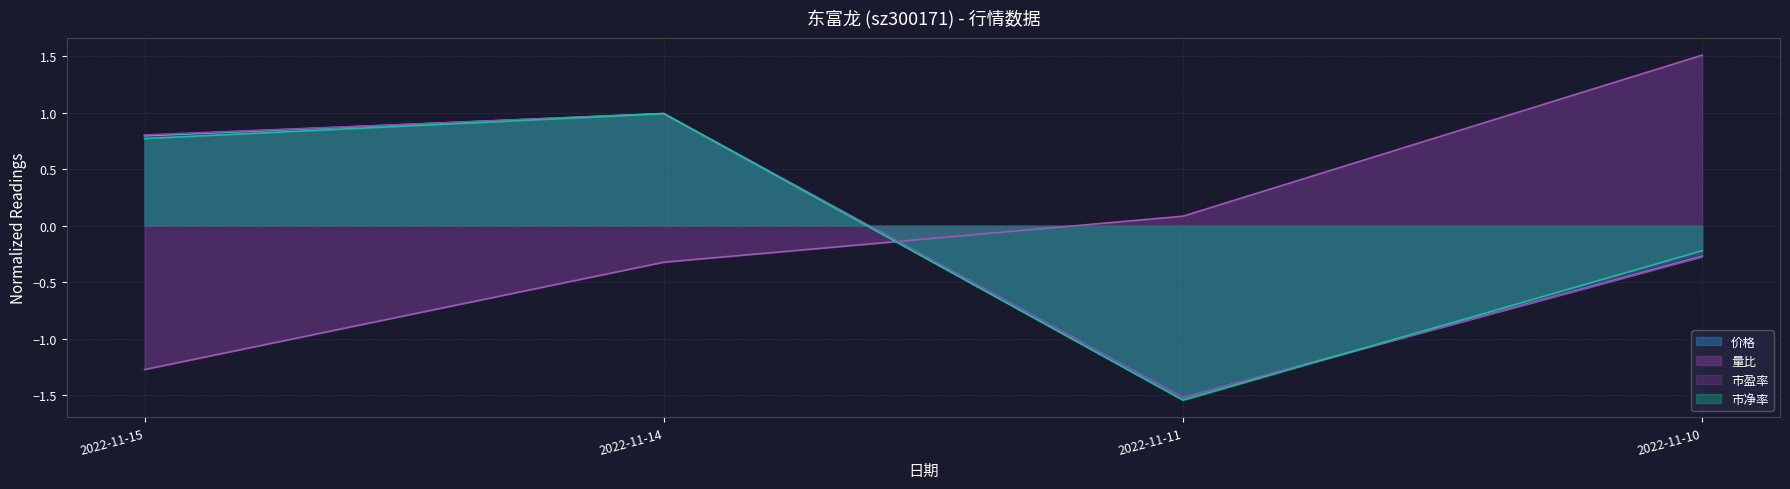

At which label is 市净率 closest to 0?

2022-11-10